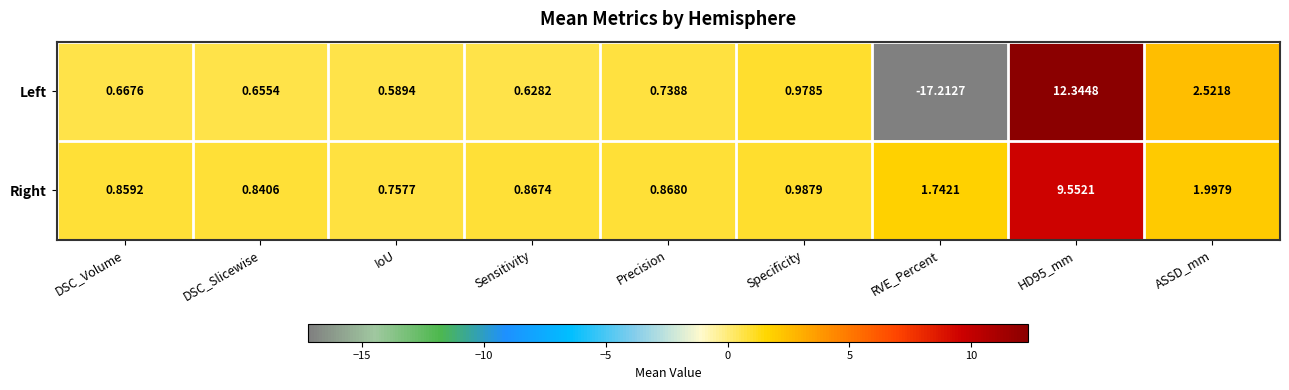

Is the value of Right at Precision greater than the value of Left at DSC_Slicewise?

Yes